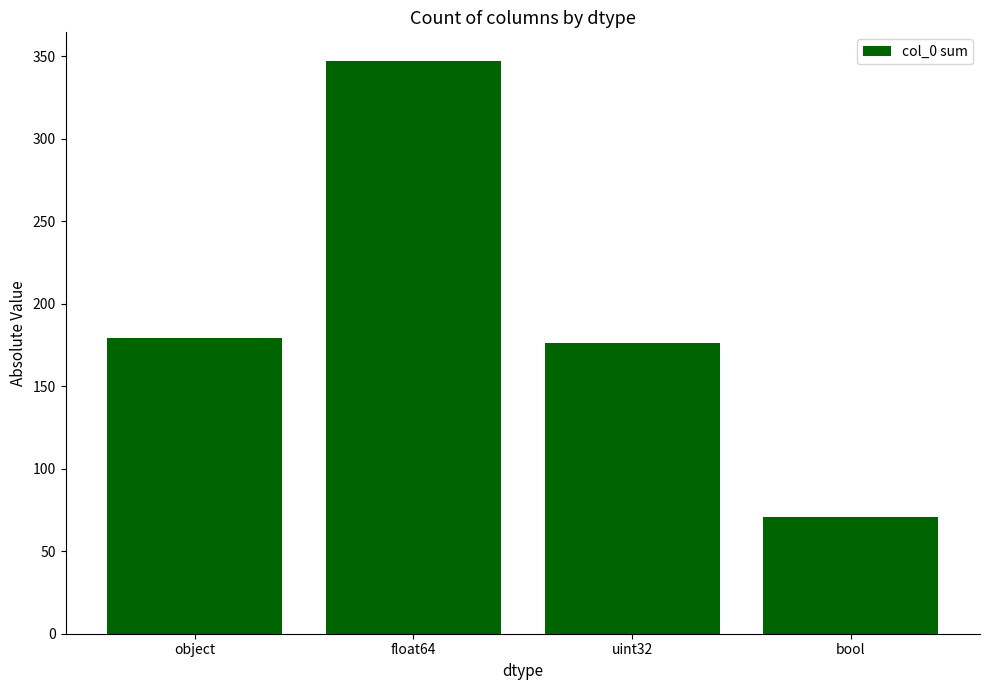

How many distinct data groups are displayed?

1